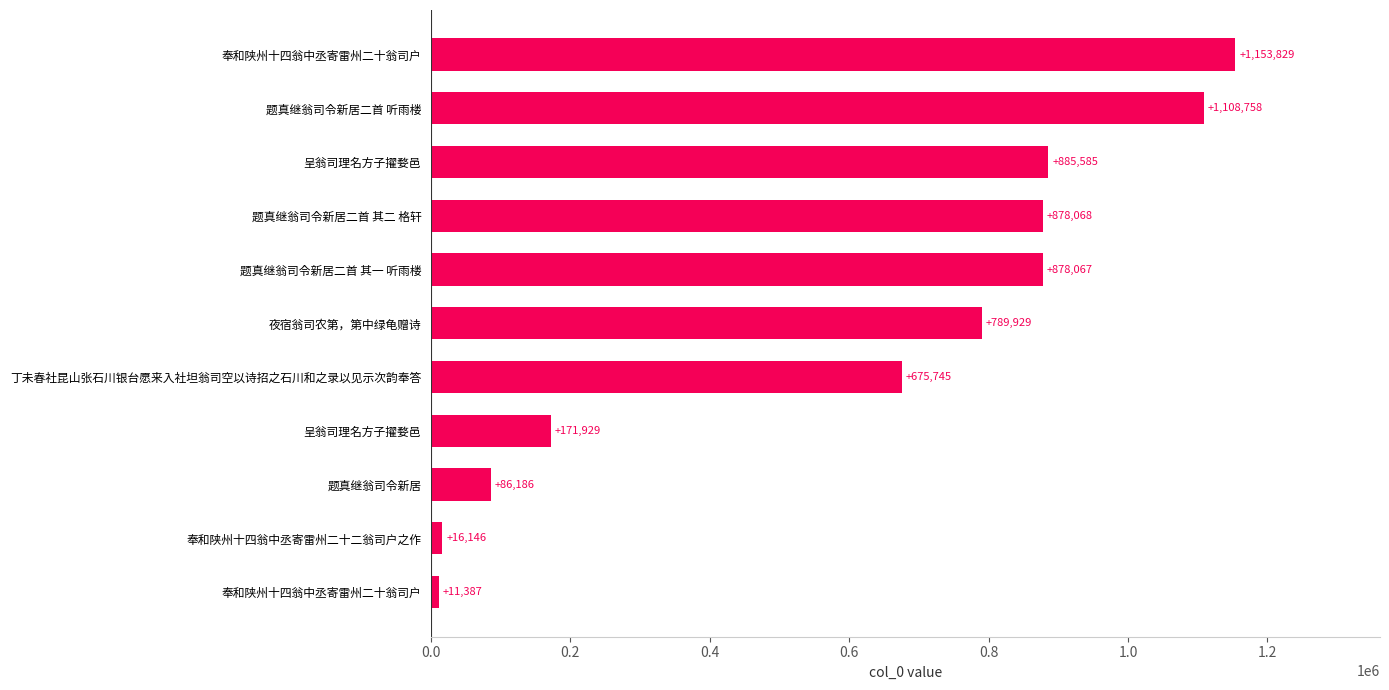

Where is the data nearest to the value 582608?

丁未春社昆山张石川银台愿来入社坦翁司空以诗招之石川和之录以见示次韵奉答